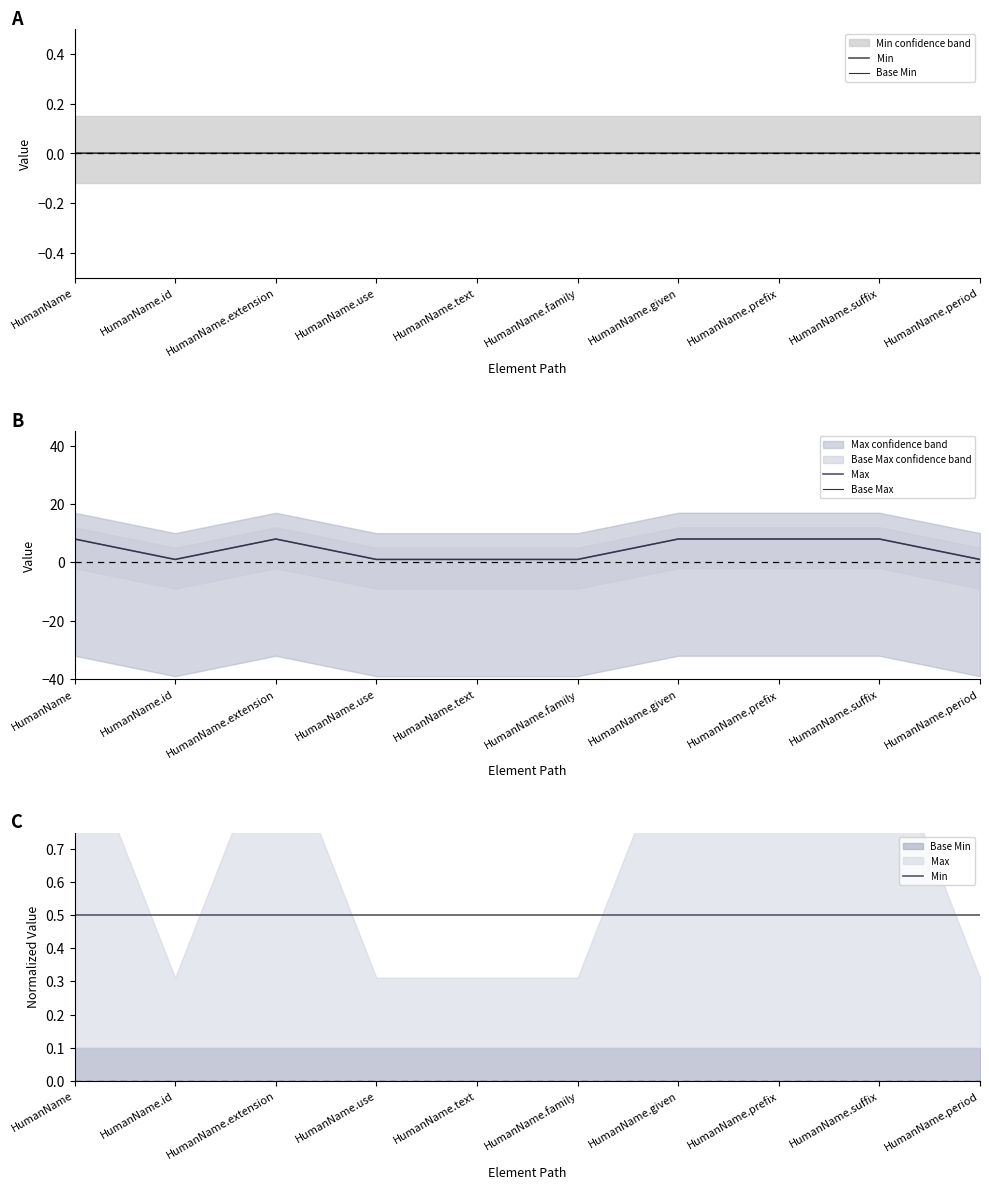

True or false: Base Min and Max cross at least once.

False